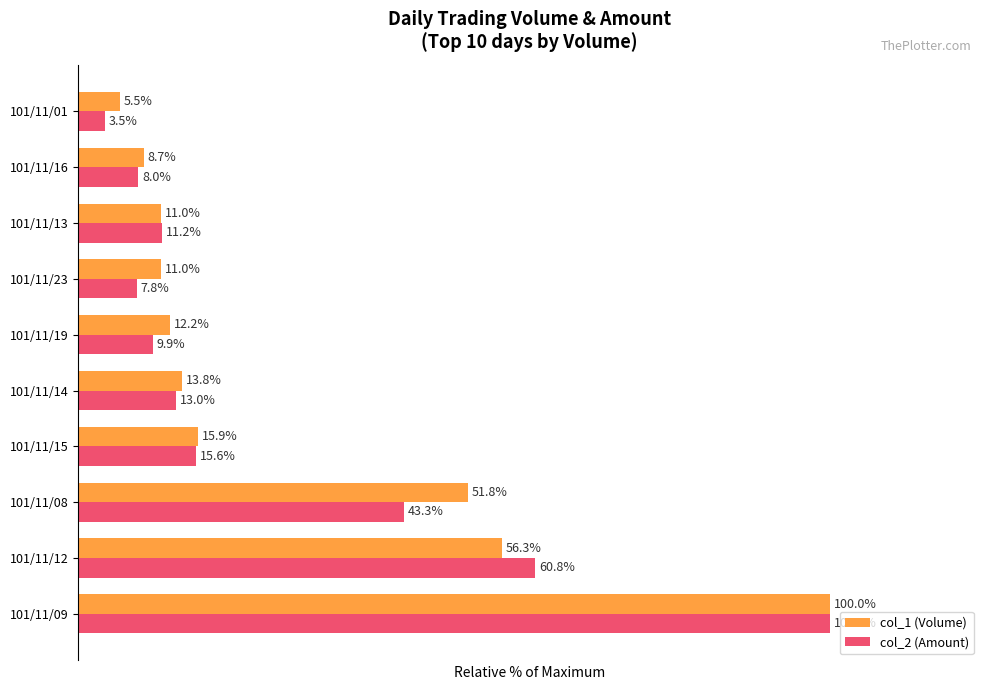

Rank the series by their average value, from lowest to highest.

col_2 (Amount), col_1 (Volume)